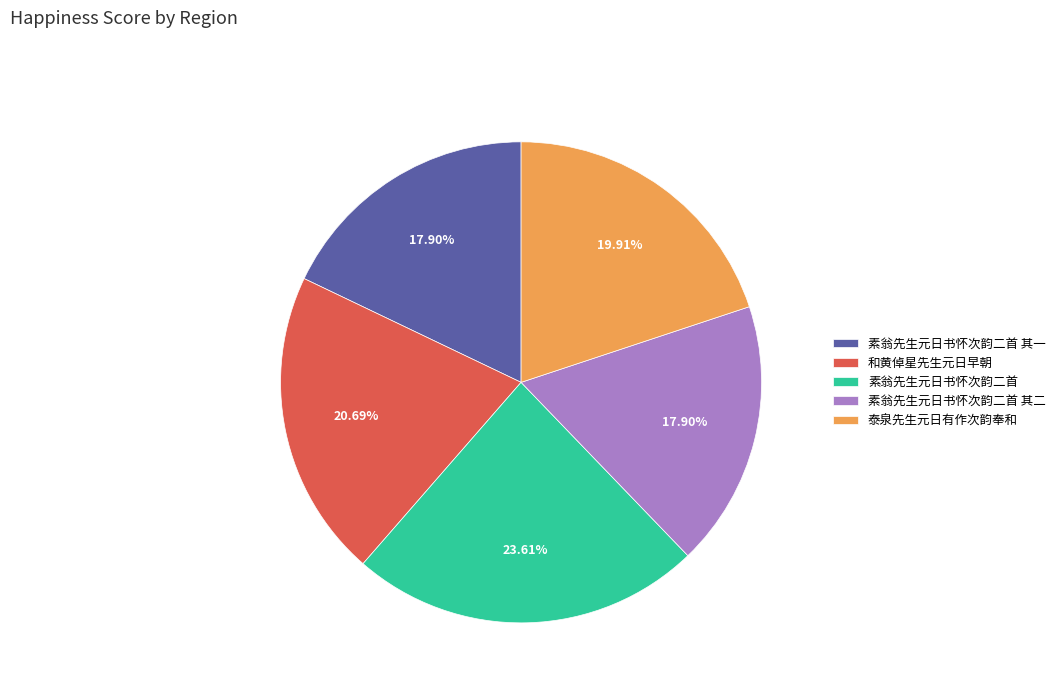

Approximately how many times larger is the value at 和黄倬星先生元日早朝 compared to 泰泉先生元日有作次韵奉和?

1.0